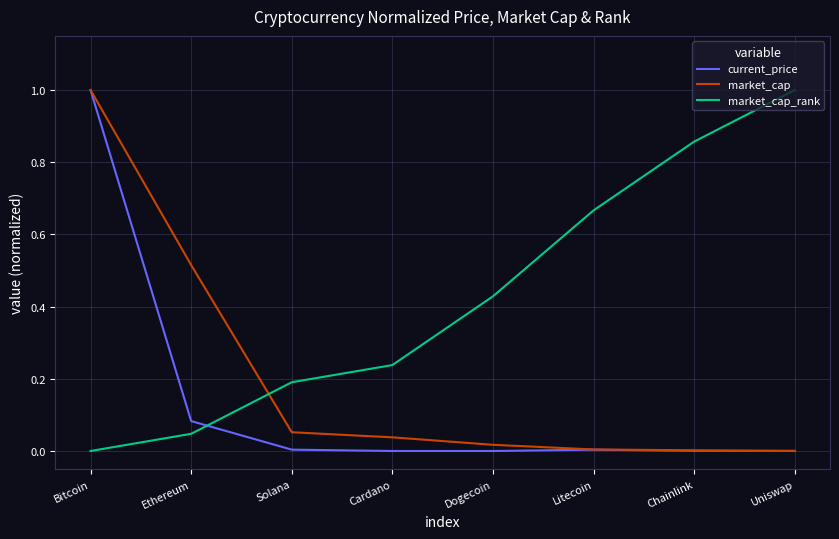

List the labels in order of market_cap_rank value, smallest first.

Bitcoin, Ethereum, Solana, Cardano, Dogecoin, Litecoin, Chainlink, Uniswap